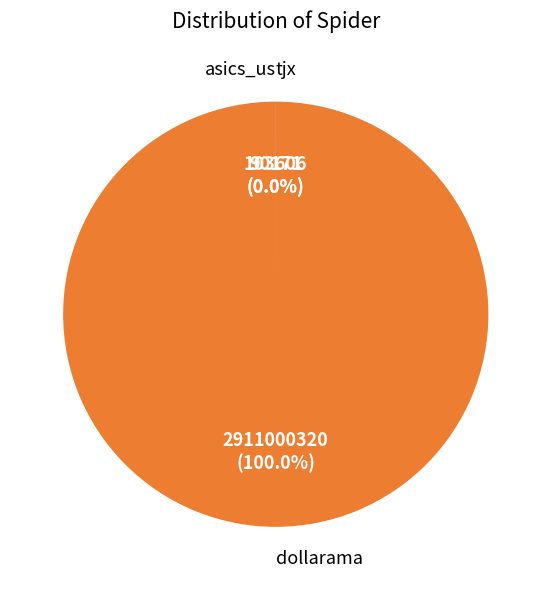

What percentage is NOT represented by tjx?

100.0%